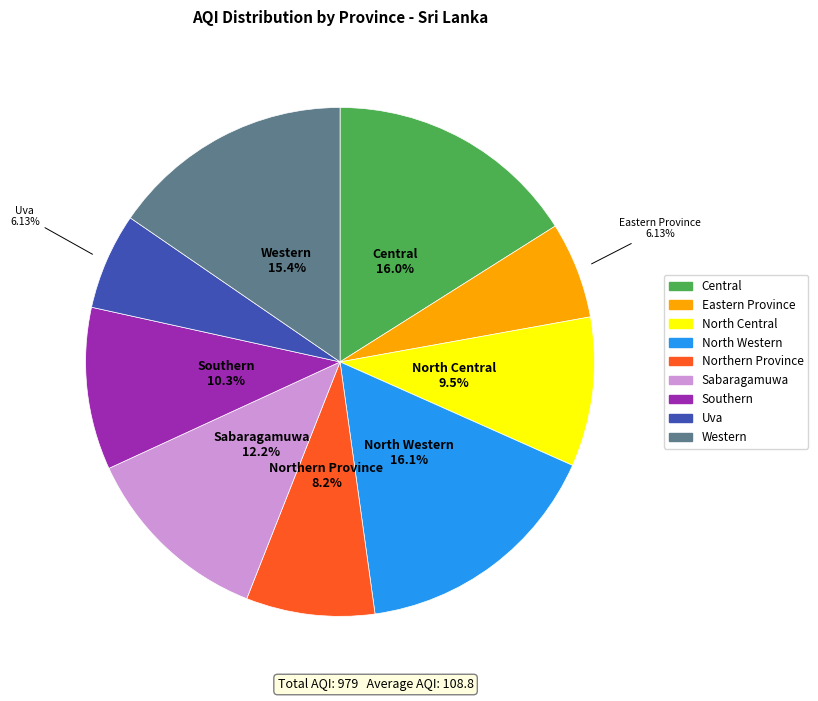

Is North Central the majority of the pie?

No